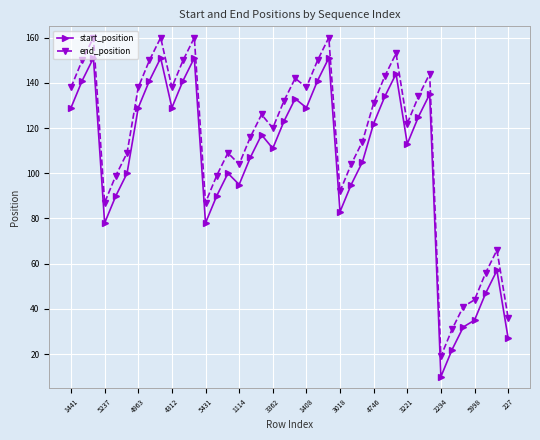

List the series in order of their overall mean, highest first.

end_position, start_position